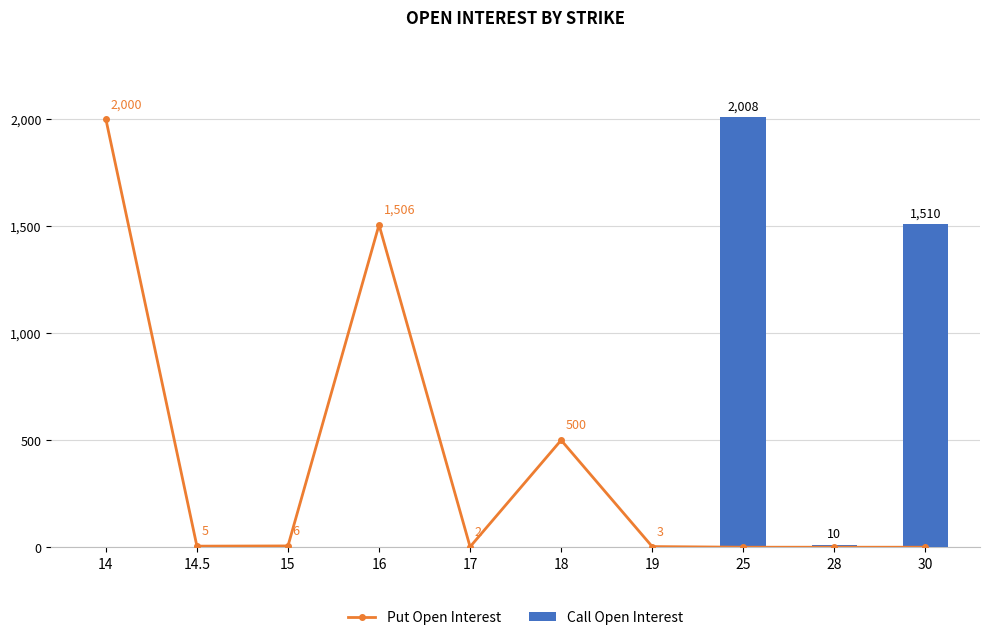

Which series changed the most between 15 and 30?

Call Open Interest